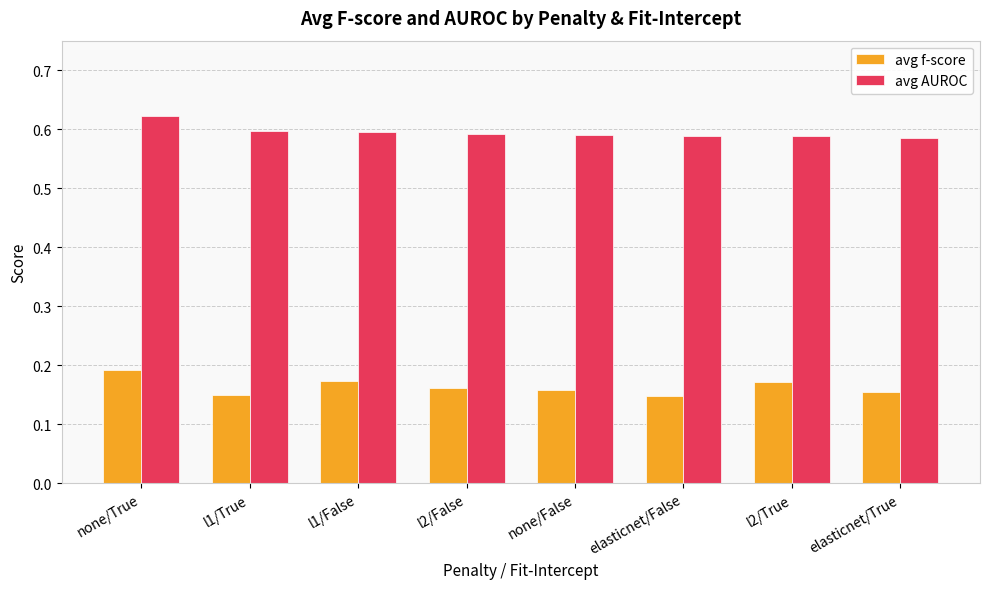

The value of avg AUROC at none/False is 0.9. True or false?

False